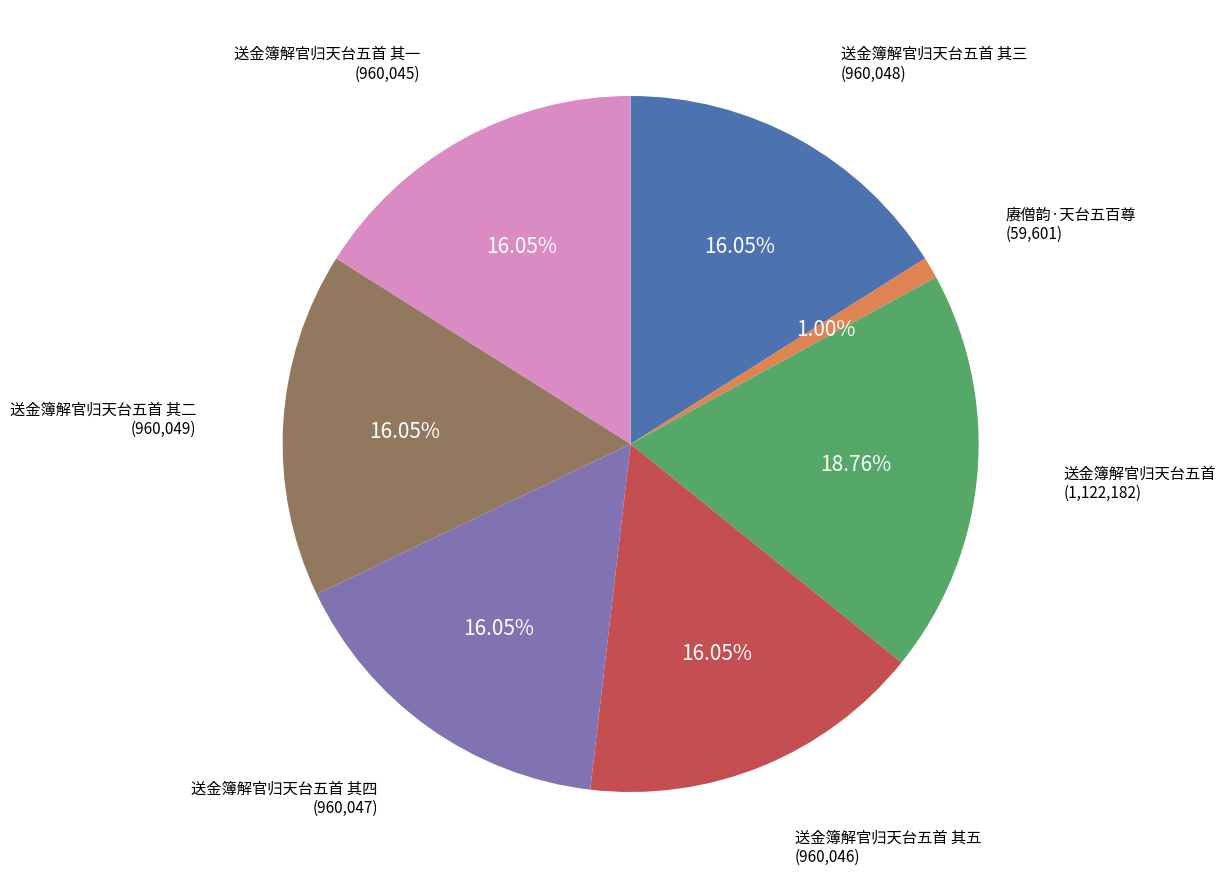

Is there a majority slice in this chart?

No